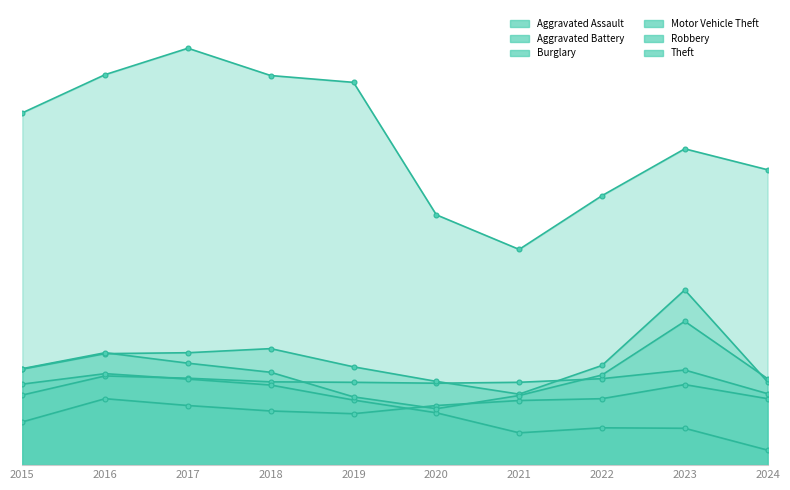

At which category is the sum across all series the highest?

2017